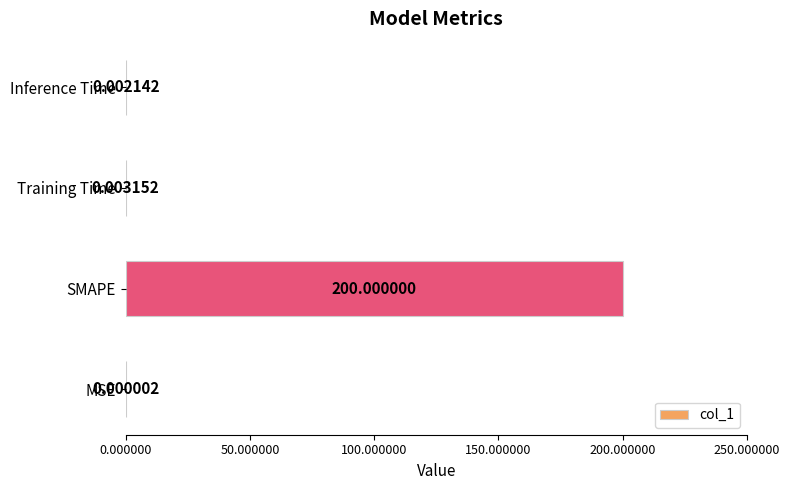

Where is the data nearest to the value 100?

Training Time